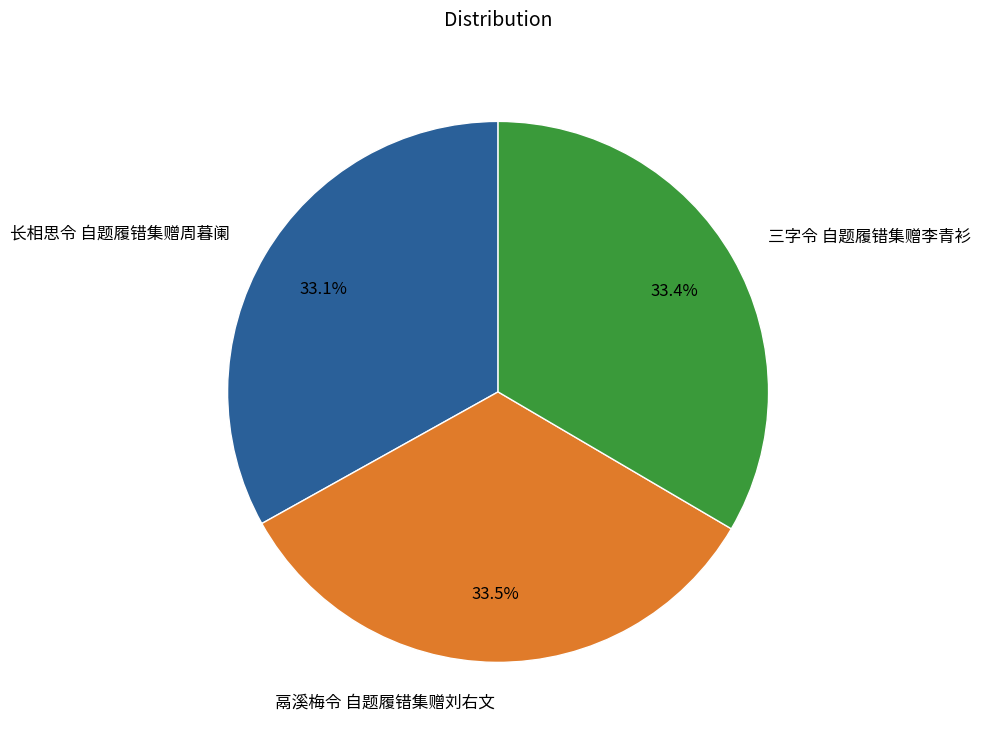

What is the total percentage of 三字令 自题履错集赠李青衫 and 鬲溪梅令 自题履错集赠刘右文?

66.9%